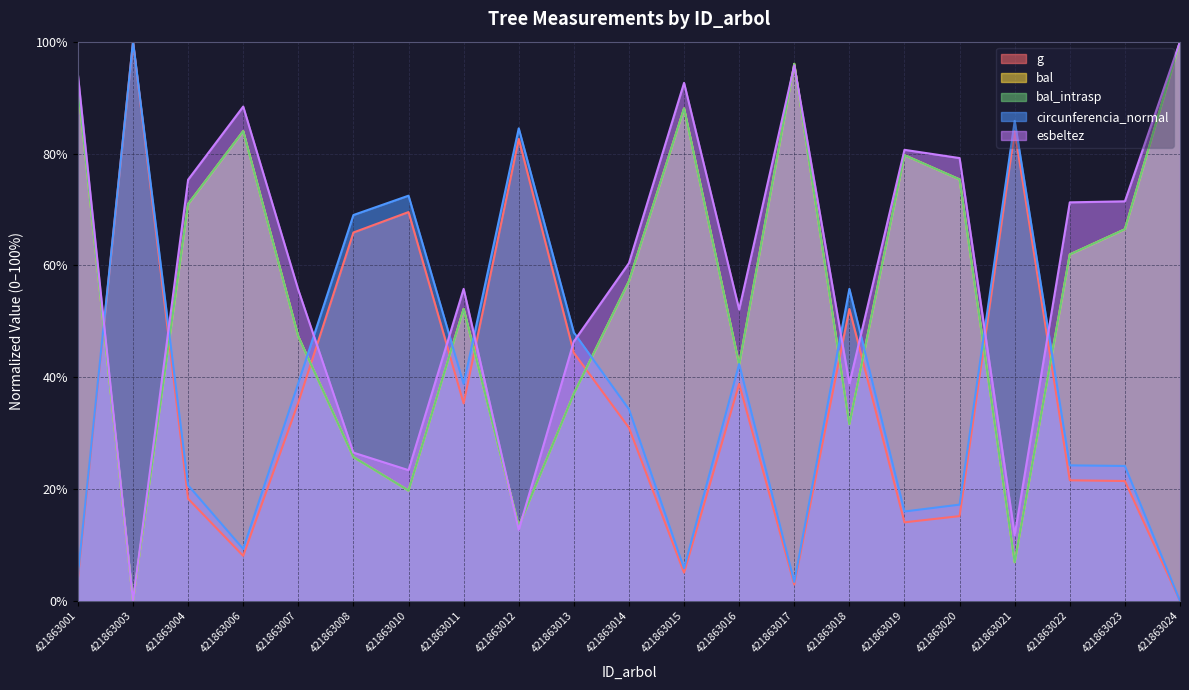

List the labels in order of bal value, smallest first.

421863003, 421863021, 421863012, 421863010, 421863008, 421863018, 421863013, 421863016, 421863007, 421863011, 421863014, 421863022, 421863023, 421863004, 421863020, 421863019, 421863006, 421863015, 421863001, 421863017, 421863024